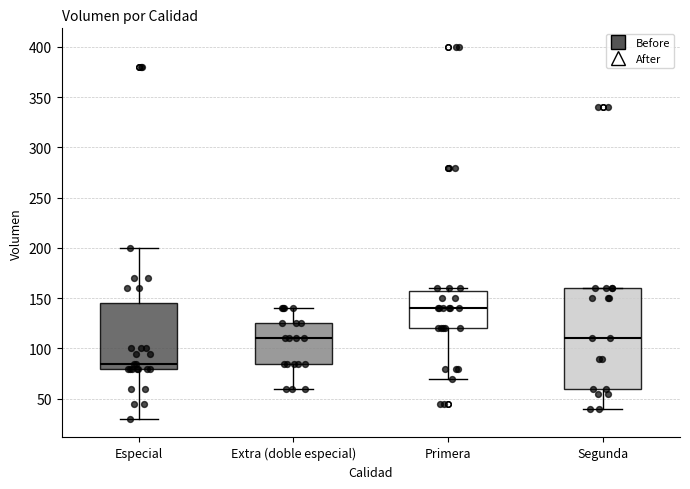

Reading left to right, read every box against the y-axis: the position of its median line, the range the box covers, and the ends of its whiskers. The values are not printed on the chart, so give them approximately, as read against the axis.

Especial: median 85, box 80 to 145, whiskers 30 to 200
Extra (doble especial): median 110, box 85 to 125, whiskers 60 to 140
Primera: median 140, box 120 to 160, whiskers 70 to 160 (just above the box's upper edge)
Segunda: median 110, box 60 to 160, whiskers 40 to 160